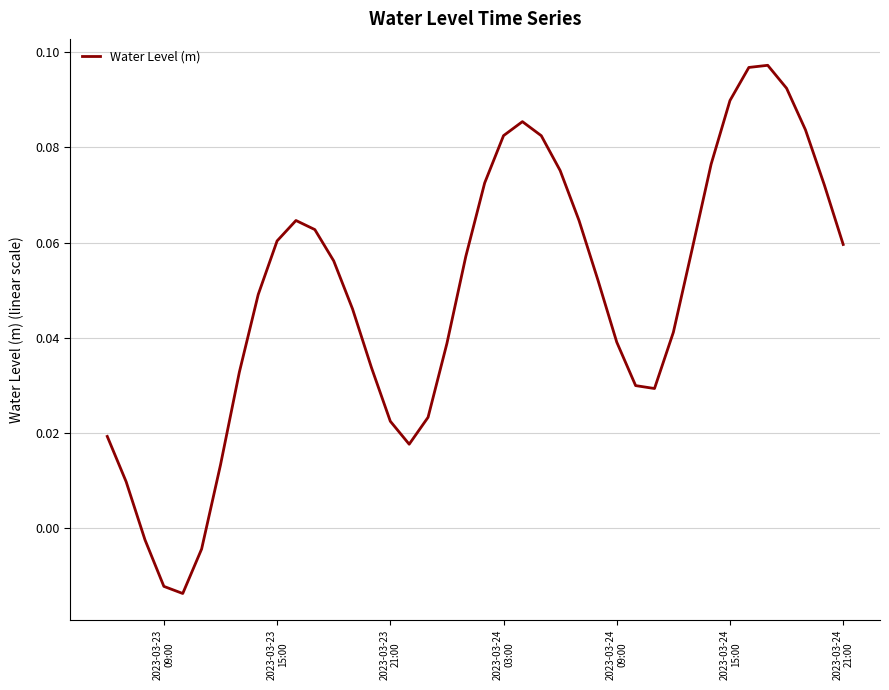

Does the chart display data point markers on the line(s)?

No